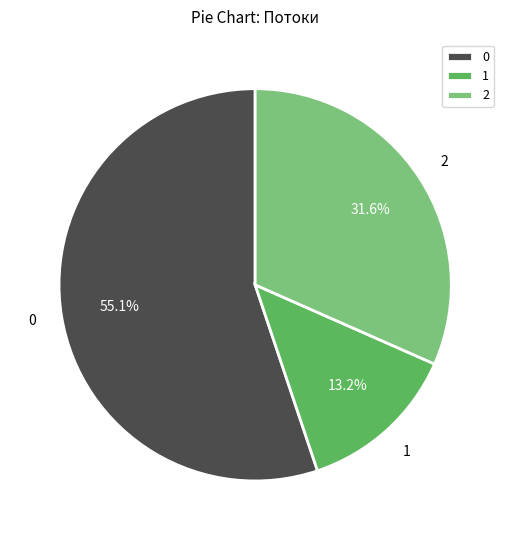

Combined, do 0 and 1 account for over 50%?

Yes